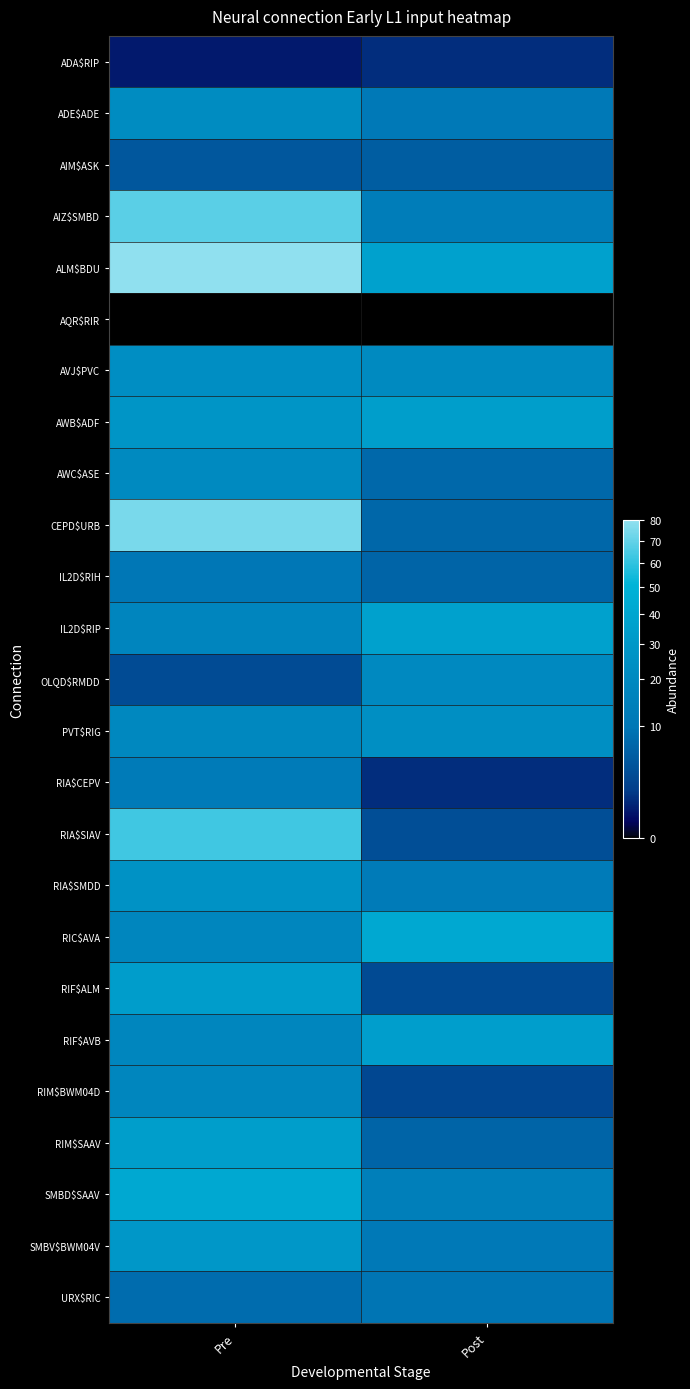

Which series changed the most between Pre and Post?

CEPD$URB